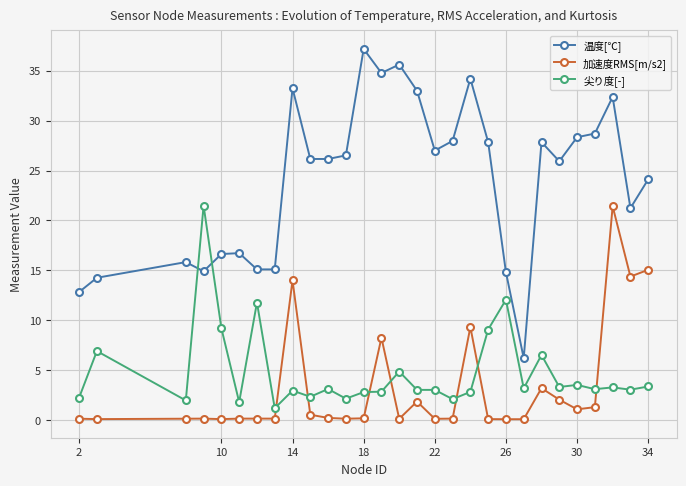

Which series has the largest range (max minus min)?

温度[℃]